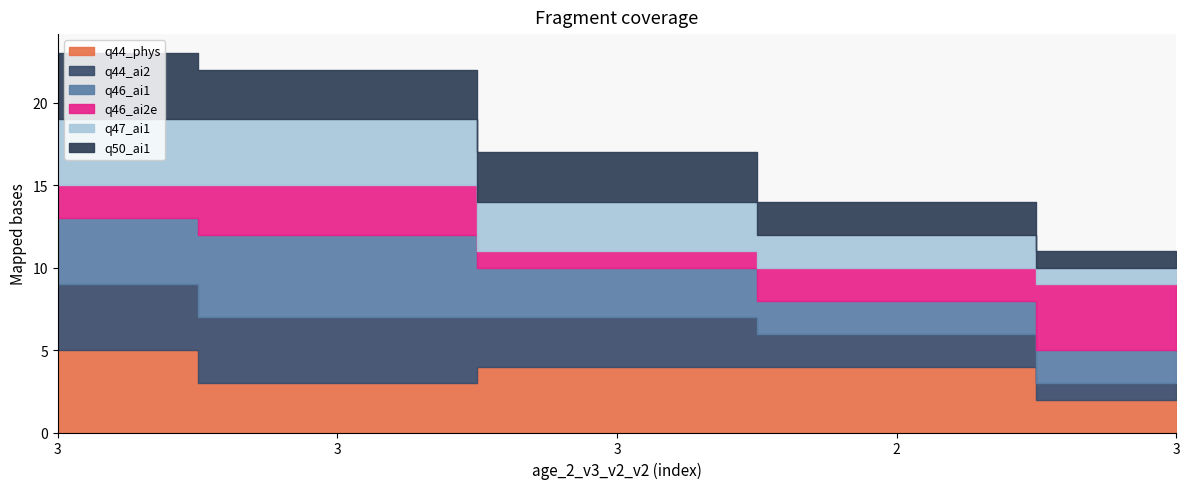

Which series has the largest total across all categories?

q44_phys